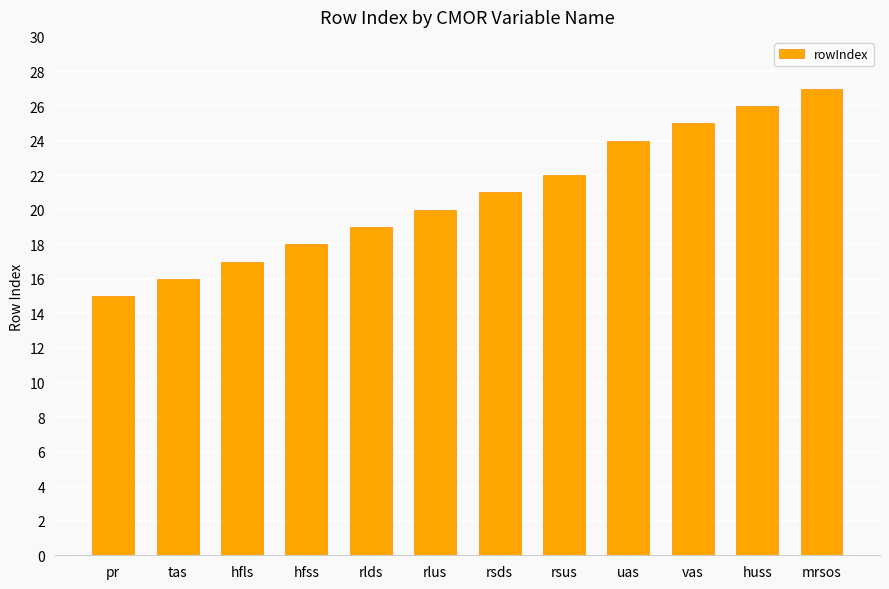

True or false: the data shows 8 at hfls.

False